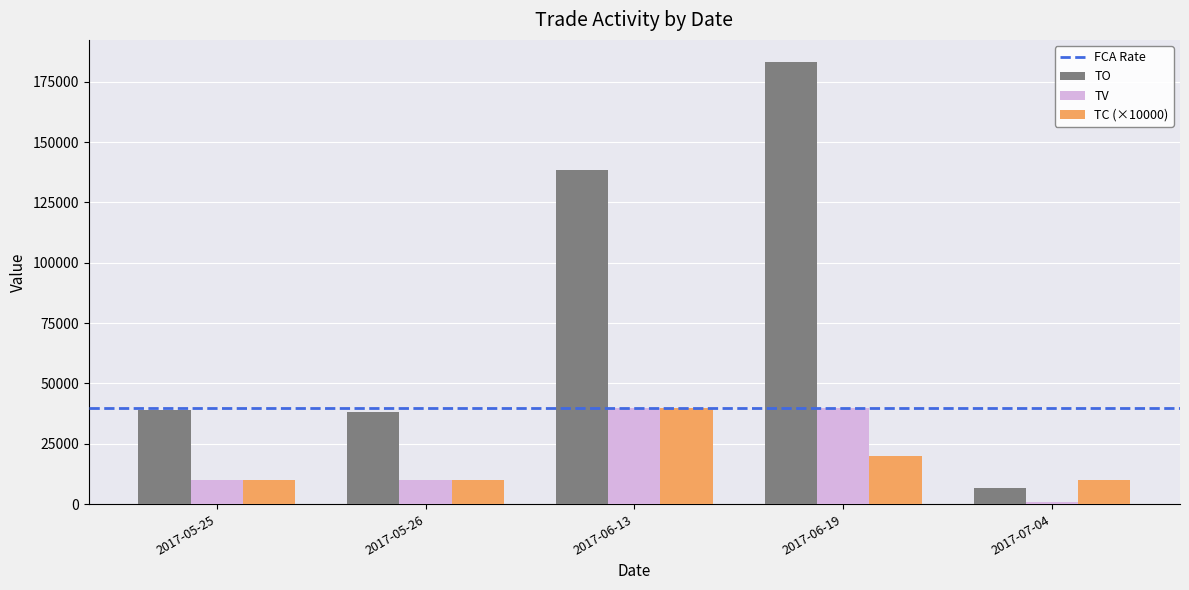

Which series has the largest total across all categories?

TO